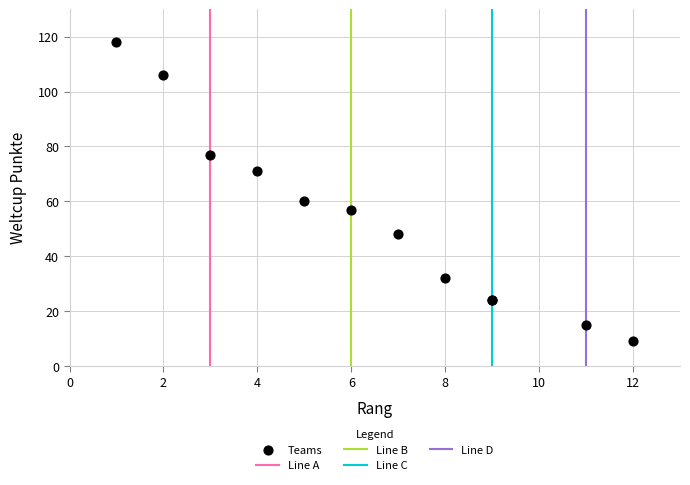

What Y value in the scatter plot is closest to 63?

60